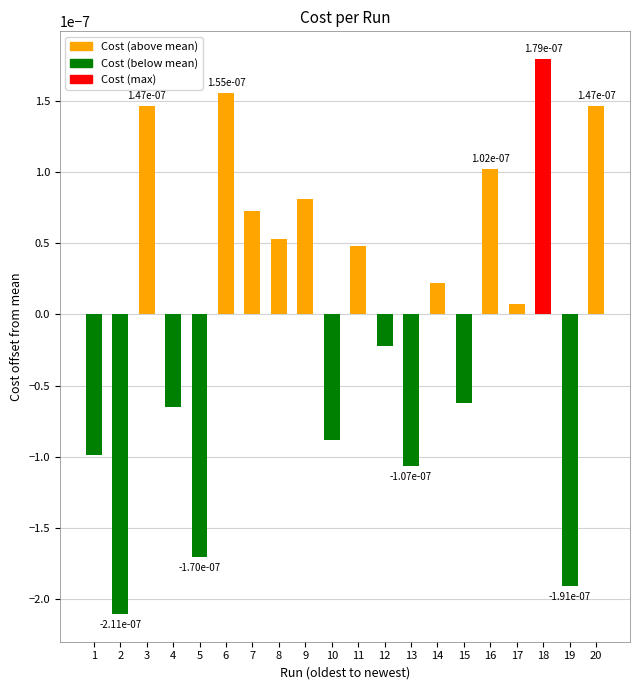

Which label corresponds to the largest value in the chart?

18